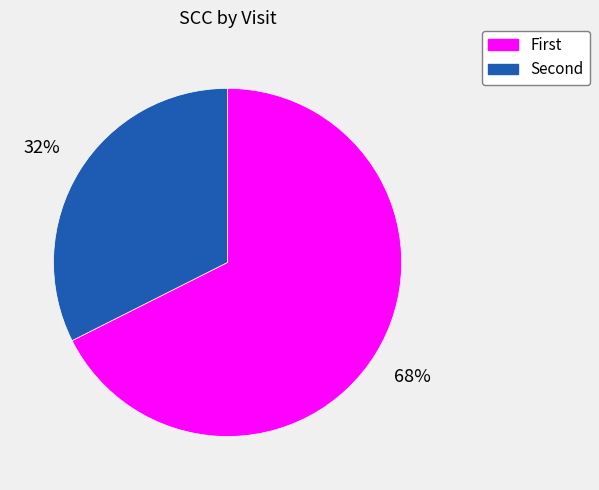

To the nearest percent, what is the average slice percentage?

50%